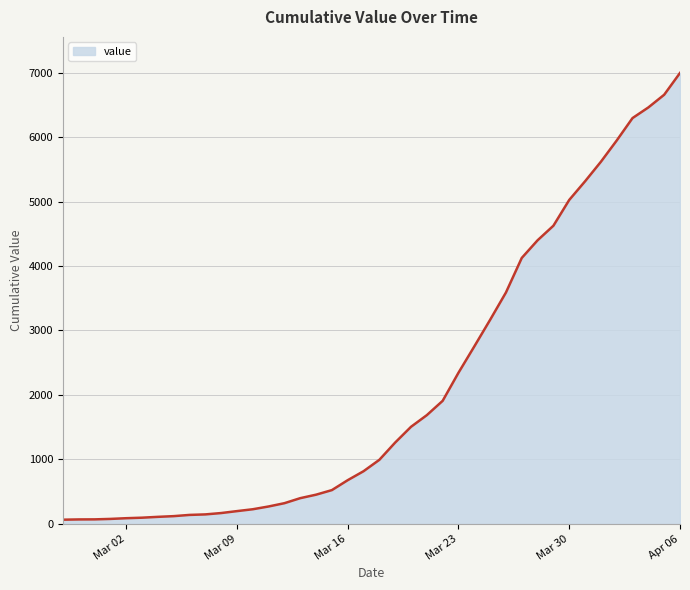

What is the difference between the maximum and minimum values?

6931